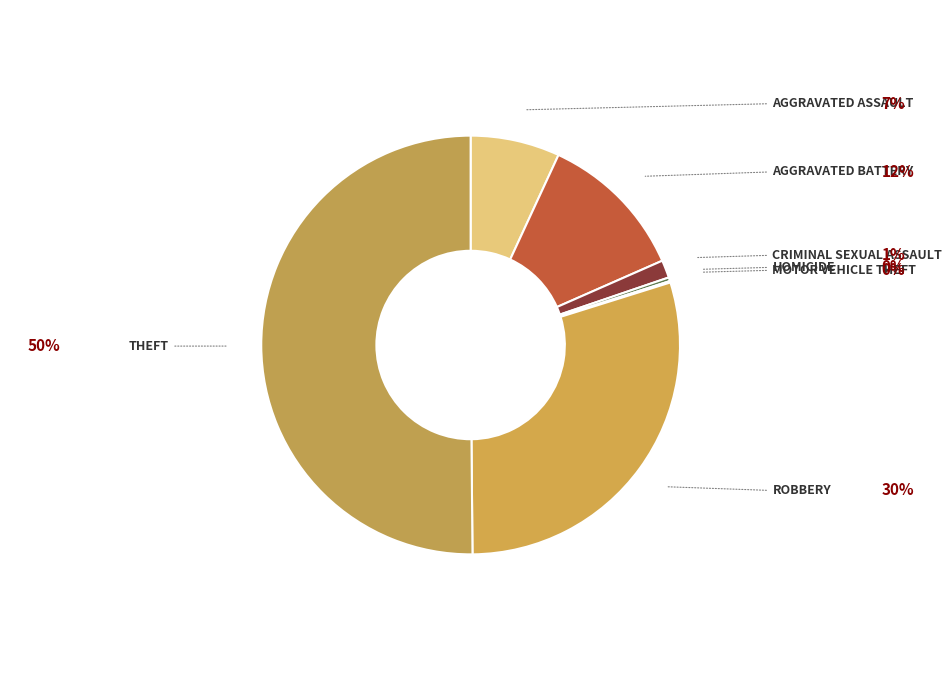

Which category has the biggest portion of the pie?

Theft